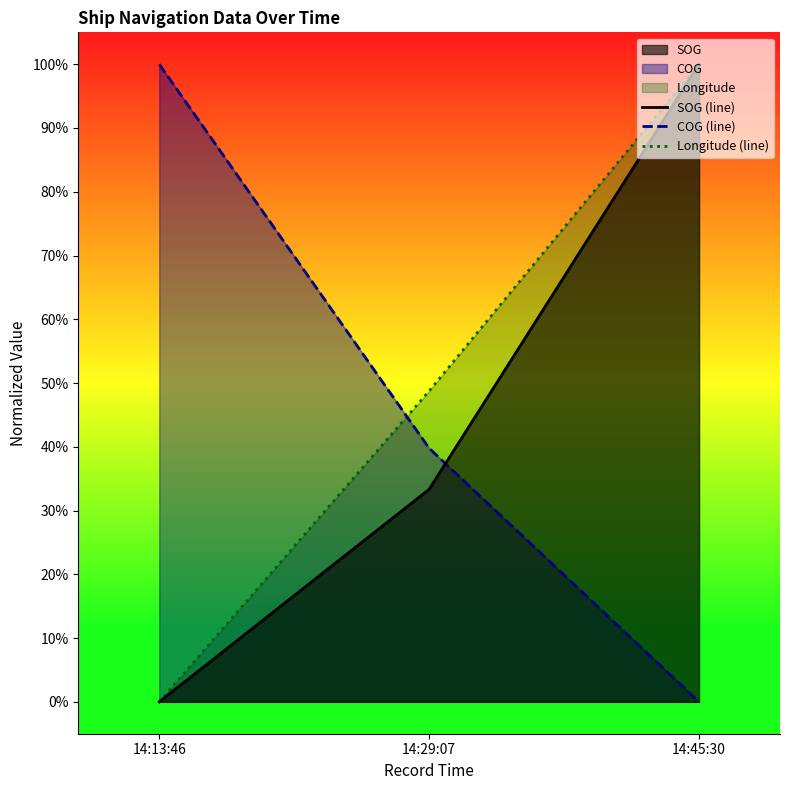

Where does the Longitude (line) series first go above 48?

14:29:07